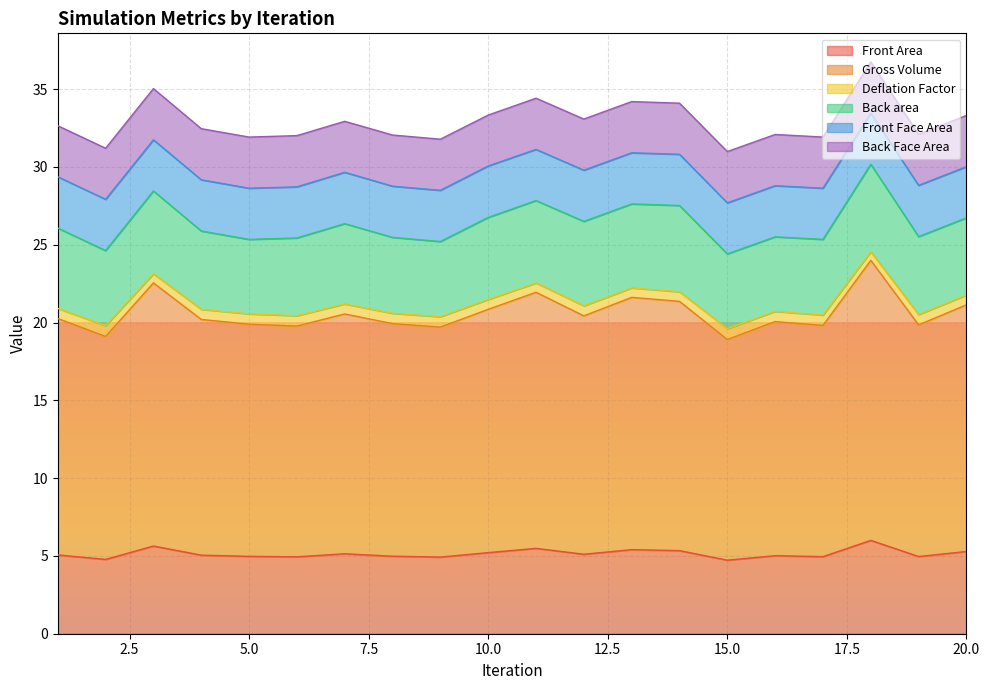

Which series has the largest range (max minus min)?

Gross Volume